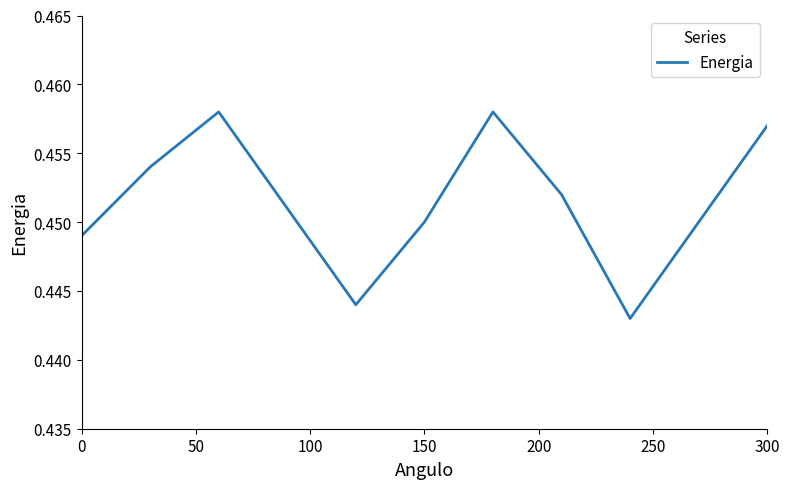

True or false: there are more than 0 points higher than both neighbors.

True